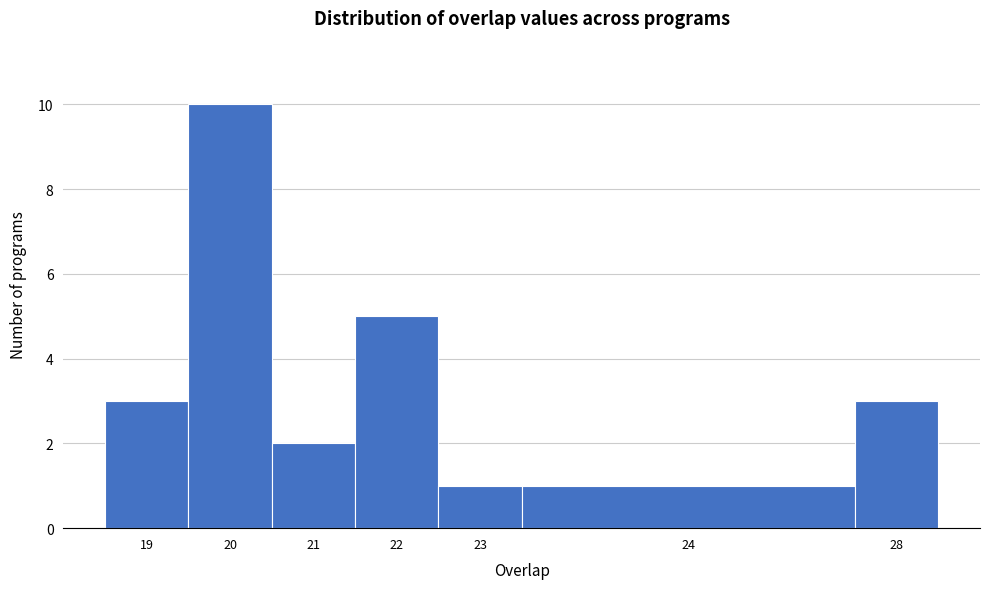

Reading left to right, transcribe all the data shown in this chart.

19=3	20=10	21=2	22=5	23=1	24=1	28=3